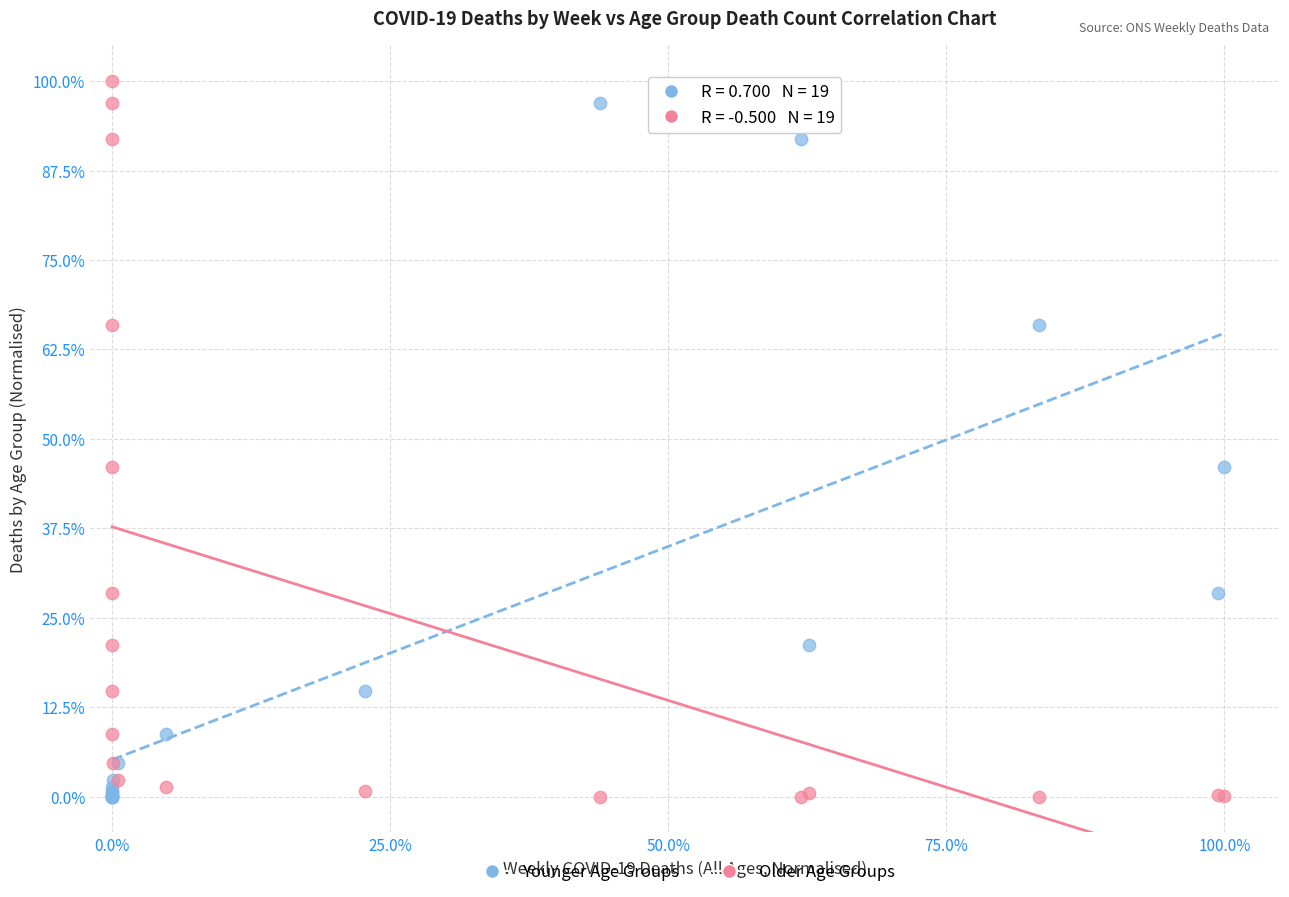

What is the X range (max minus min) for the scatter plot?

100.0